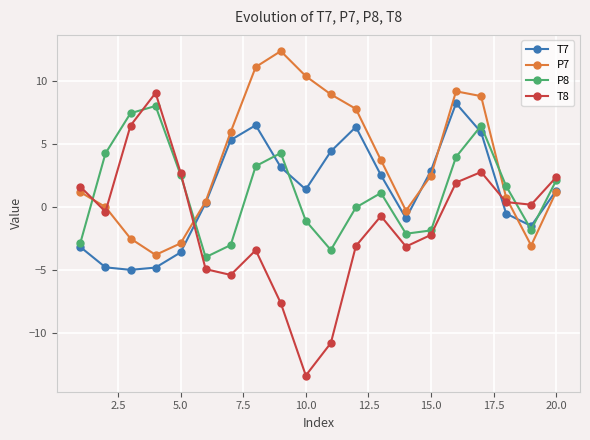

What is the value of the P8 point at the 2nd from the left?

4.2